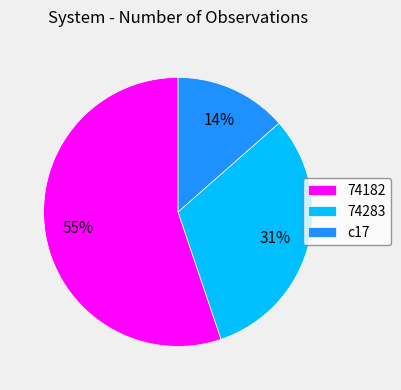

To the nearest percent, what is the combined percentage of 74182 and 74283?

86%